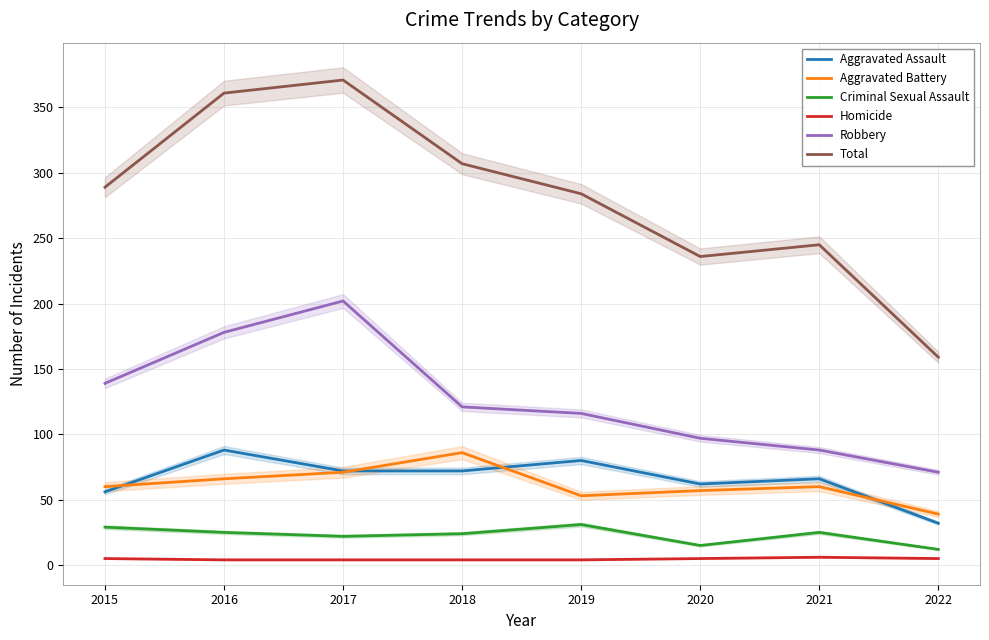

What are all the series names shown in the legend?

Aggravated Assault, Aggravated Battery, Criminal Sexual Assault, Homicide, Robbery, Total